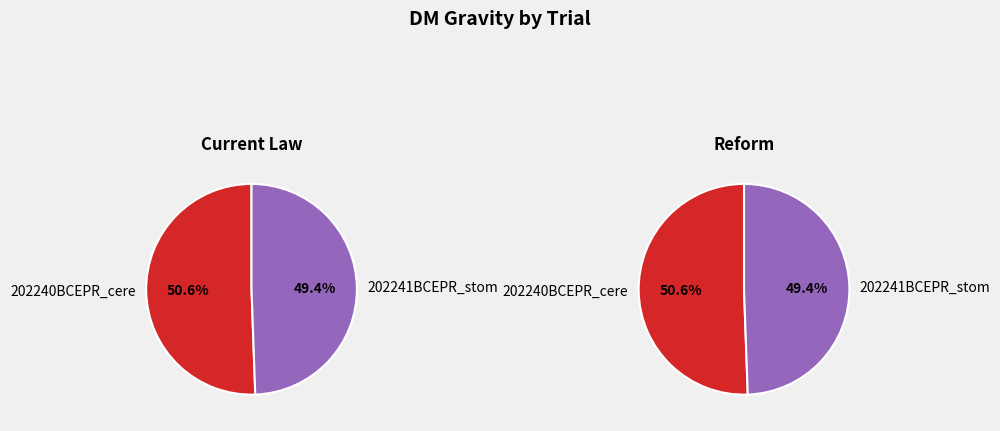

To the nearest percent, what is the combined percentage of 202240BCEPR_cere and 202241BCEPR_stom?

100%